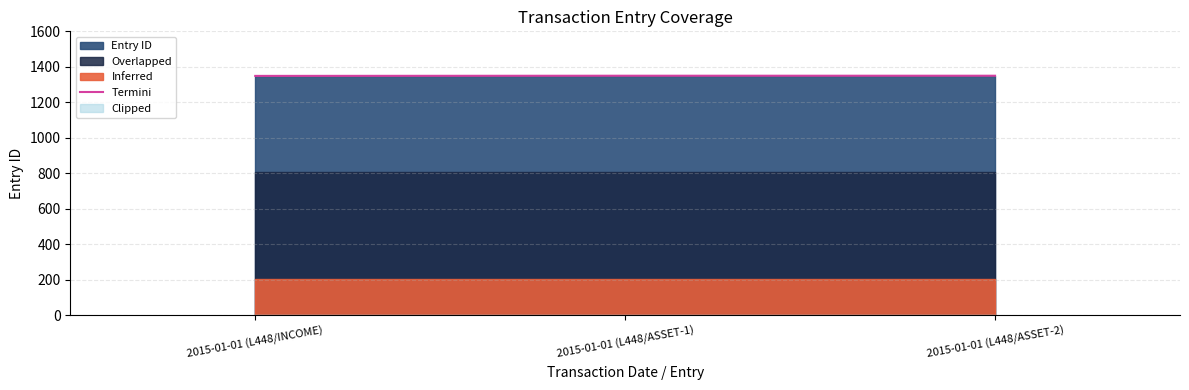

Approximately how many times larger is the value at 2015-01-01 (L448/ASSET-2) compared to 2015-01-01 (L448/ASSET-1)?

1.0